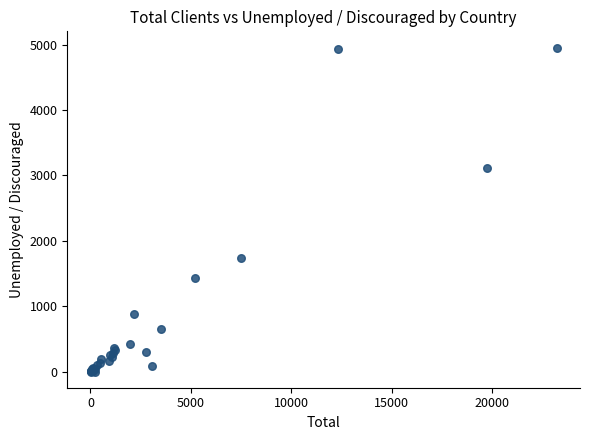

What Y value in the scatter plot is closest to 2478?

3110